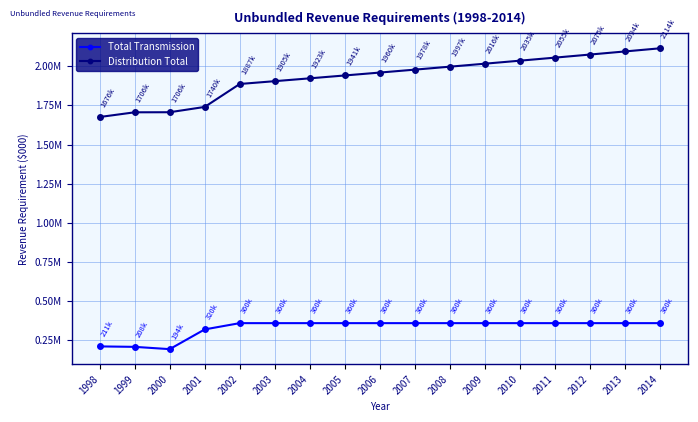

Reading left to right, transcribe all the data shown in this chart.

Total Transmission: 1998=211054	1999=208188	2000=193590	2001=319590	2002=359590	2003=359590	2004=359590	2005=359590	2006=359590	2007=359590	2008=359590	2009=359590	2010=359590	2011=359590	2012=359590	2013=359590	2014=359590
Distribution Total: 1998=1675772	1999=1705840	2000=1706287	2001=1740133	2002=1886653	2003=1904614	2004=1922755	2005=1941077	2006=1959582	2007=1978272	2008=1997149	2009=2016215	2010=2035471	2011=2054920	2012=2074564	2013=2094404	2014=2114443